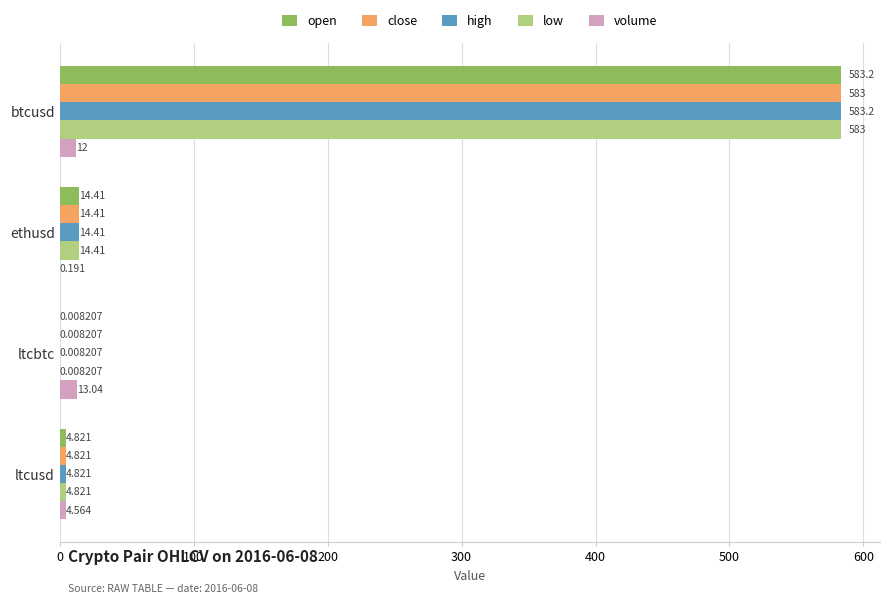

Where is low nearest to the value 291?

ethusd